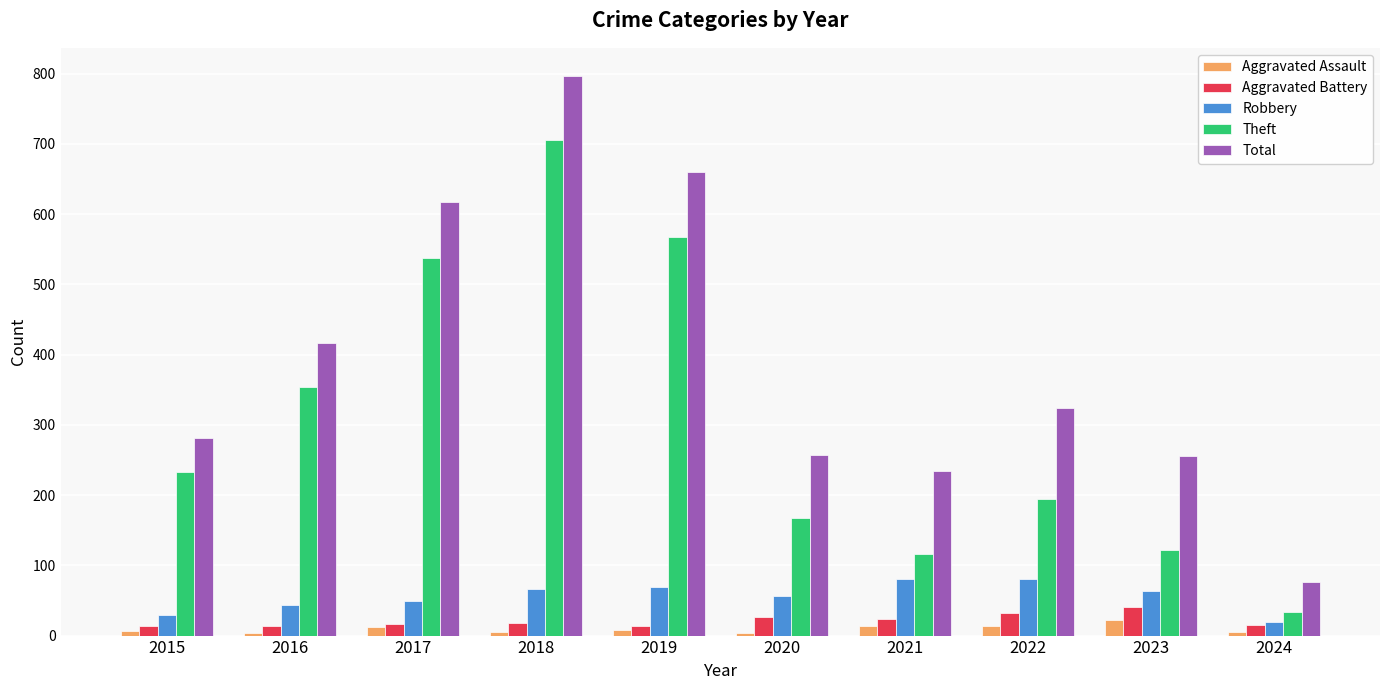

At which label does Aggravated Assault first exceed 8?

2017